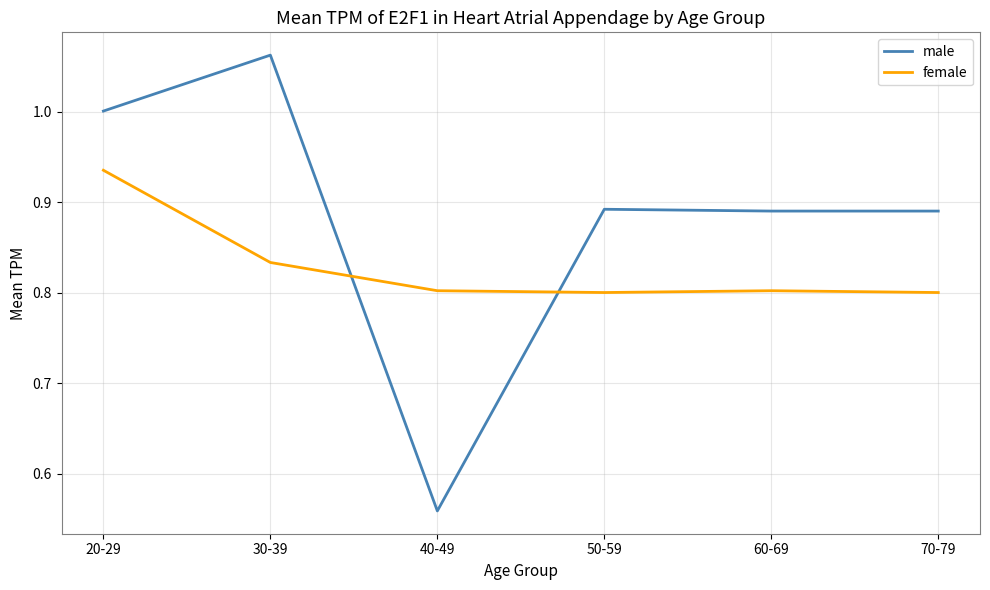

Is this an area chart (filled region under the line)?

No